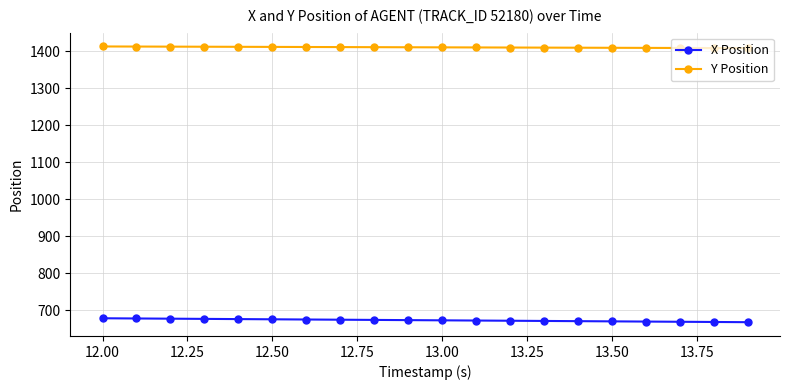

List the series in order of their overall mean, lowest first.

X Position, Y Position